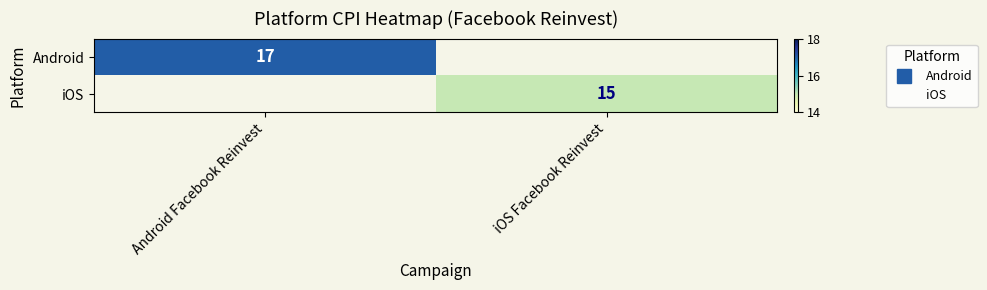

List the labels in order of Android value, smallest first.

Android Facebook Reinvest, iOS Facebook Reinvest